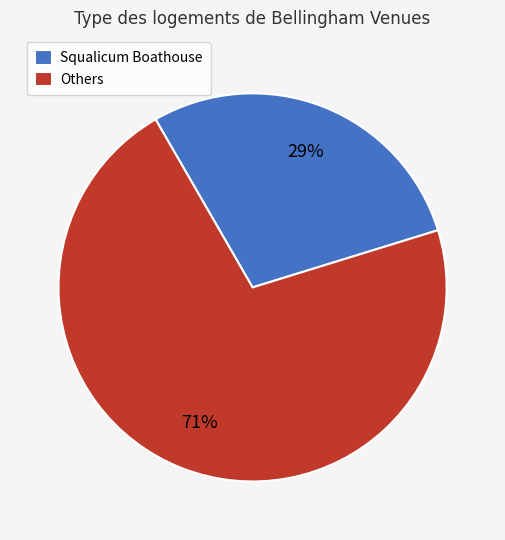

How many slices are in this pie chart?

2